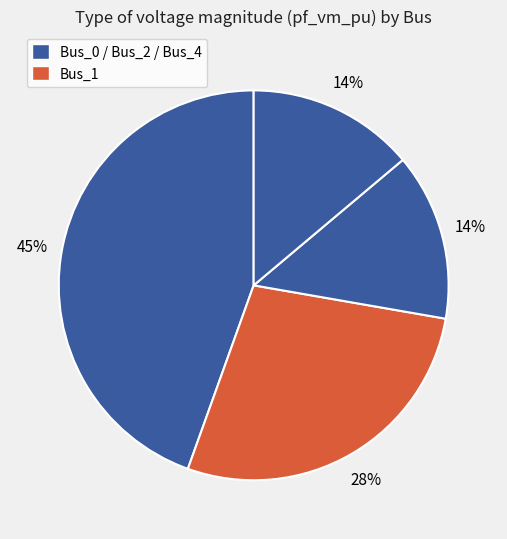

How many segments does this pie chart have?

4